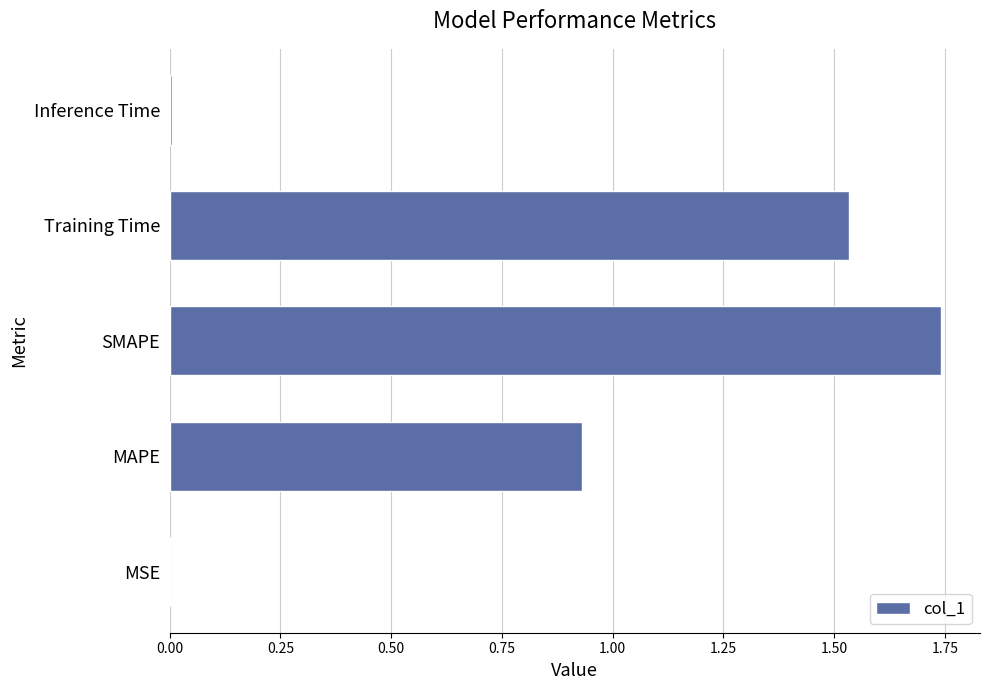

The value at Inference Time is 0.0. True or false?

True